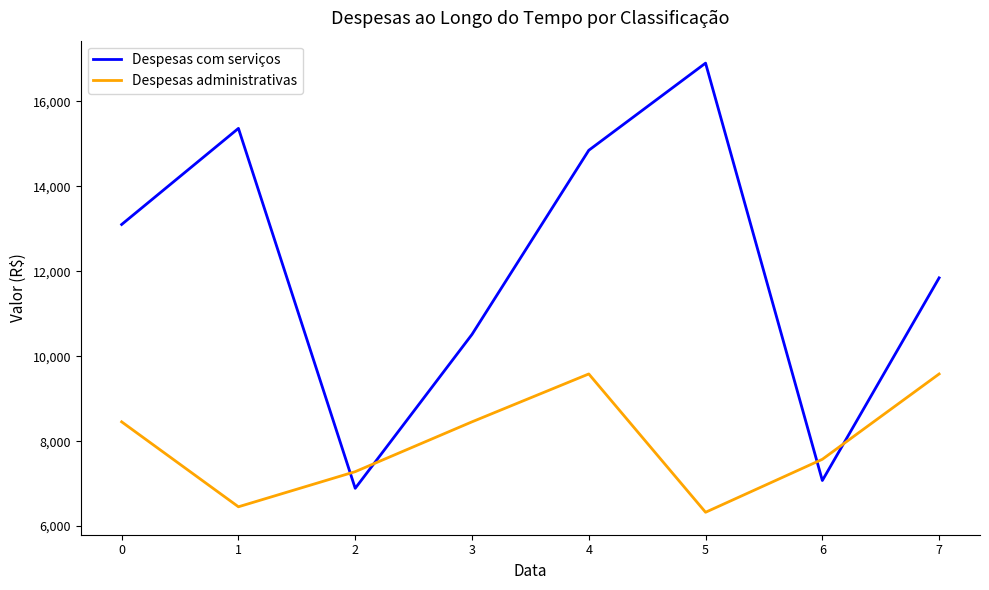

At which category does the chart reach its peak across all series?

5